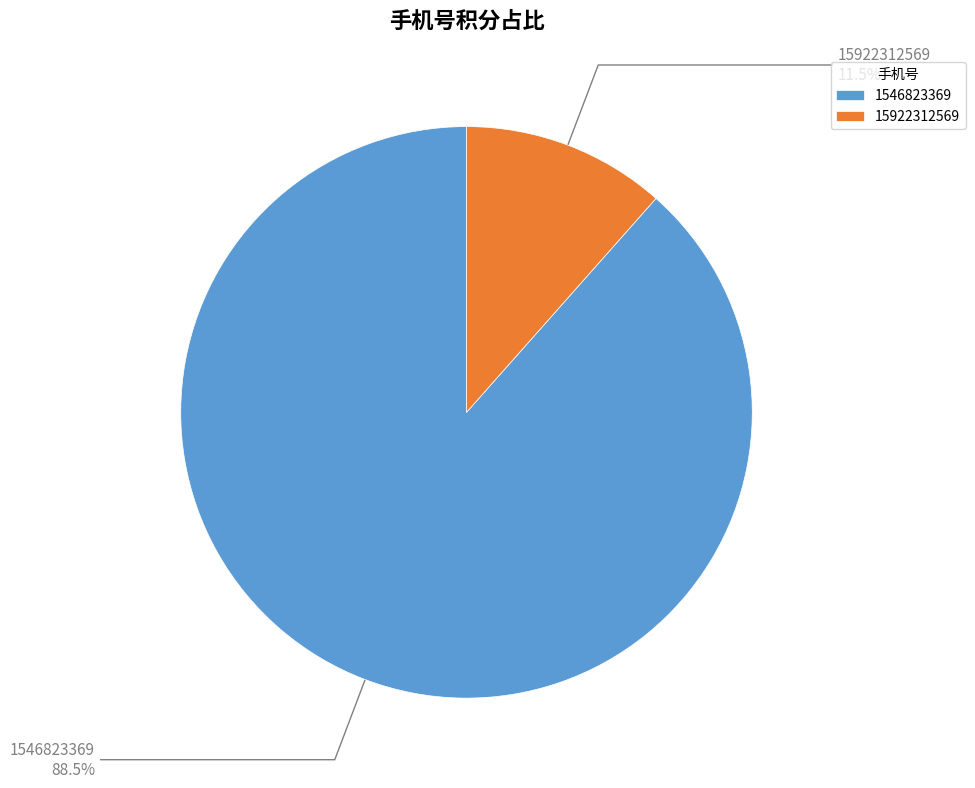

Which category has the biggest portion of the pie?

1546823369